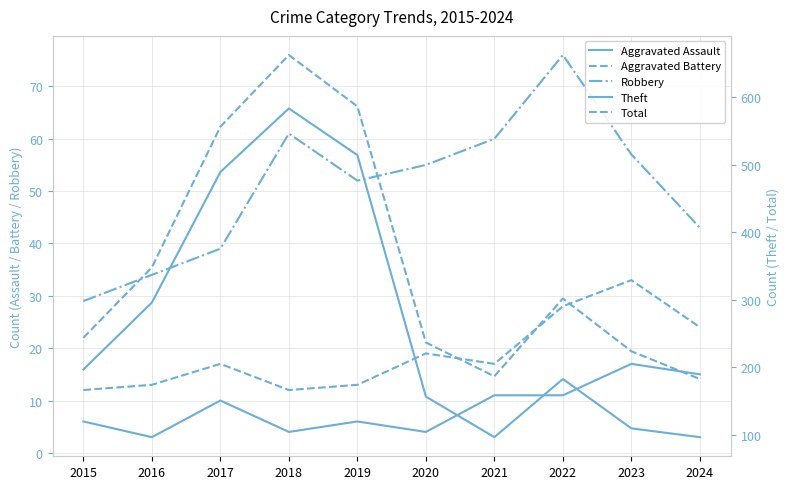

Rank the series by their maximum value, from lowest to highest.

Aggravated Assault, Aggravated Battery, Robbery, Theft, Total